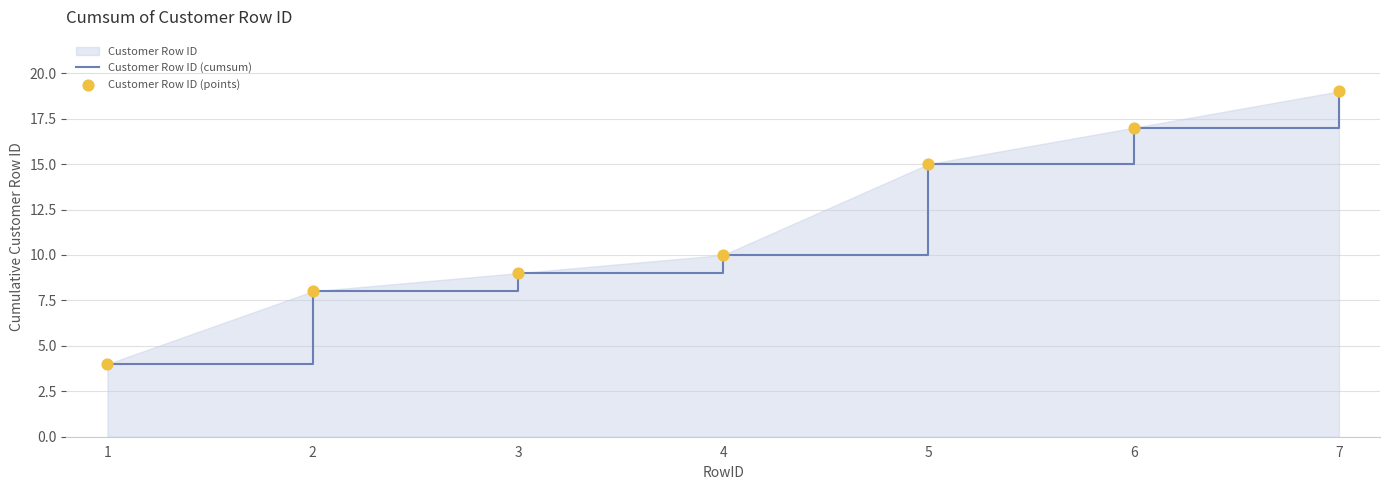

What is the sum of all values?

82